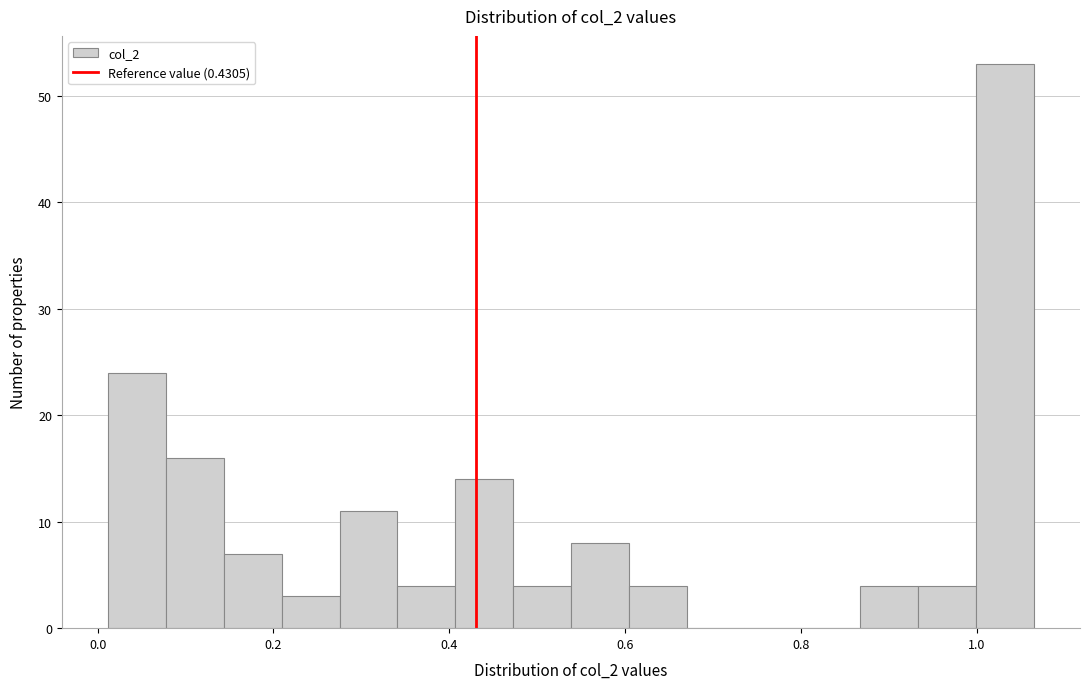

Read against the x-axis, roughly where is the centre of the tallest bar?

1.04